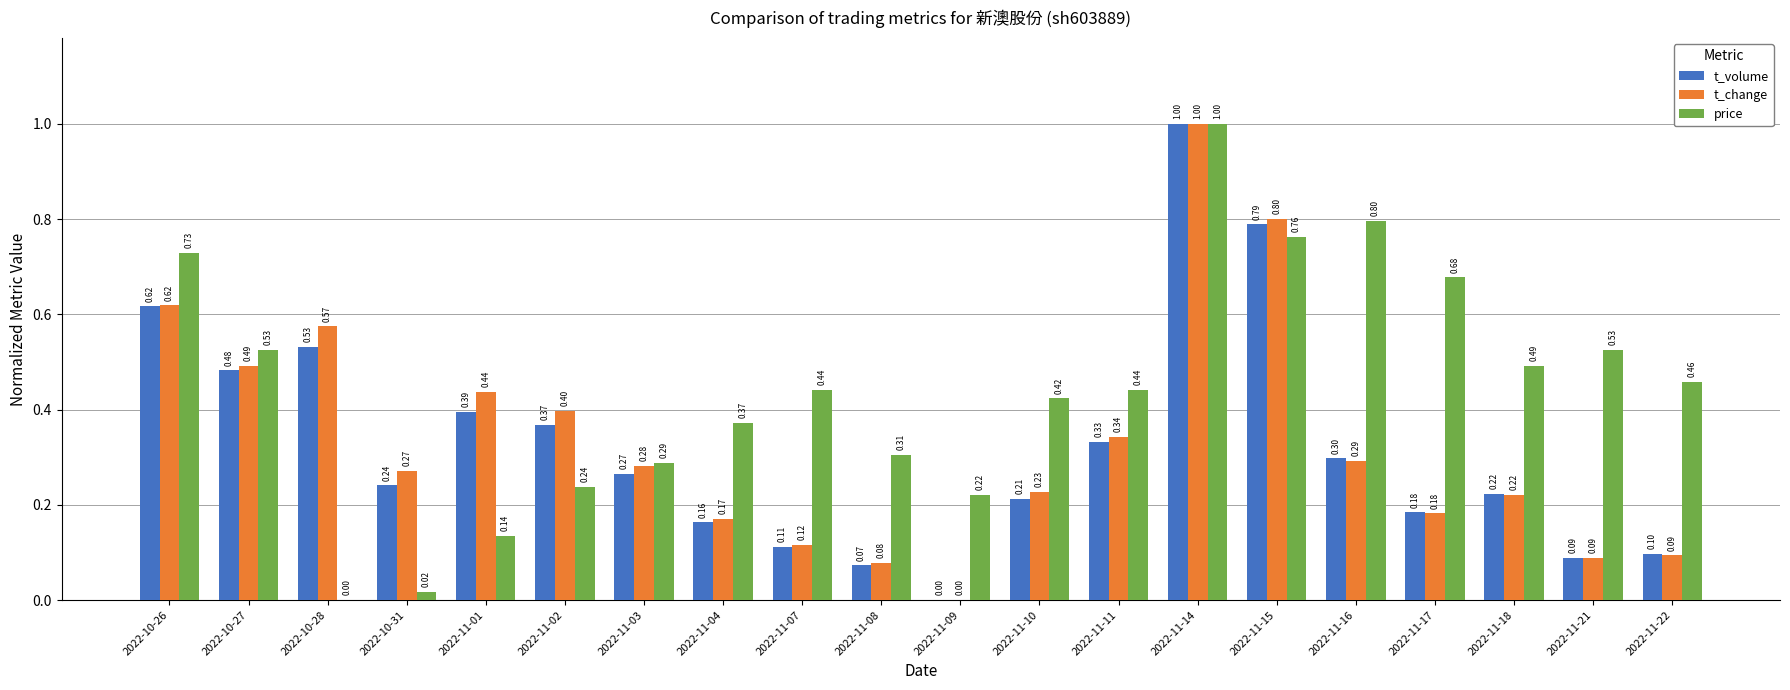

What is the sum of the t_change values at 2022-11-17 and 2022-11-14?

1.2